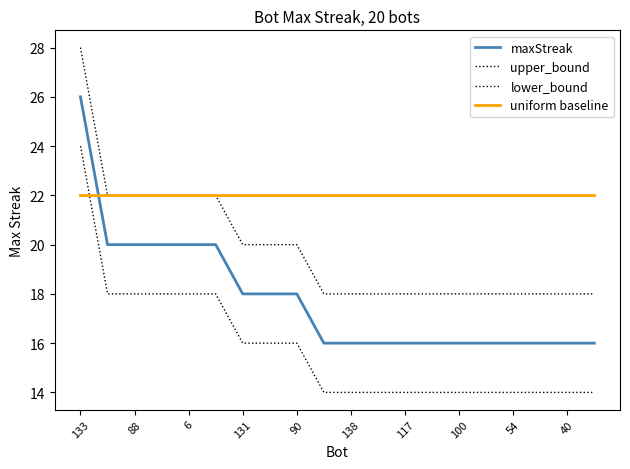

At which category is the sum across all series the highest?

133